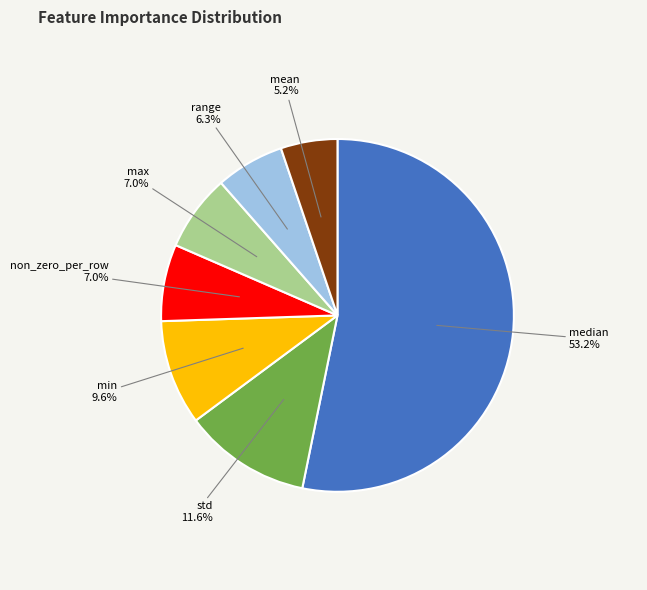

Does median represent more than half of the total?

Yes